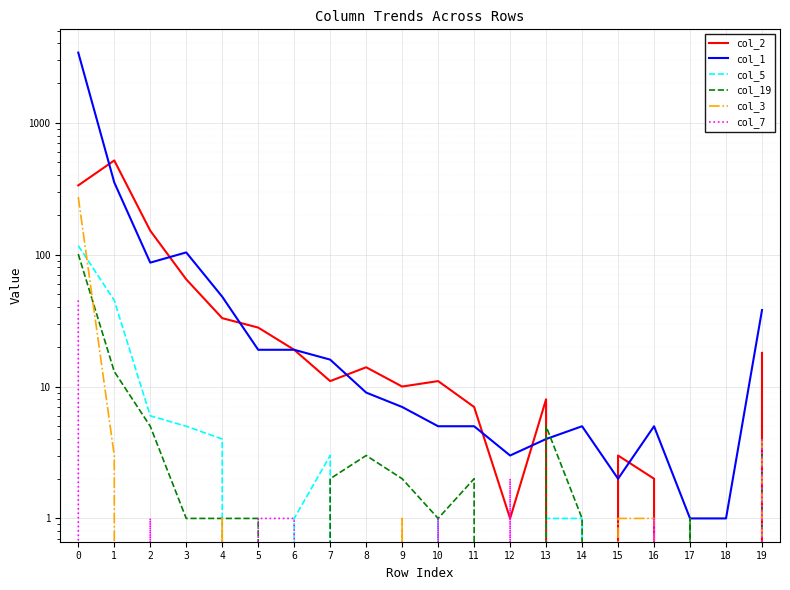

What is the maximum value for col_5?

117